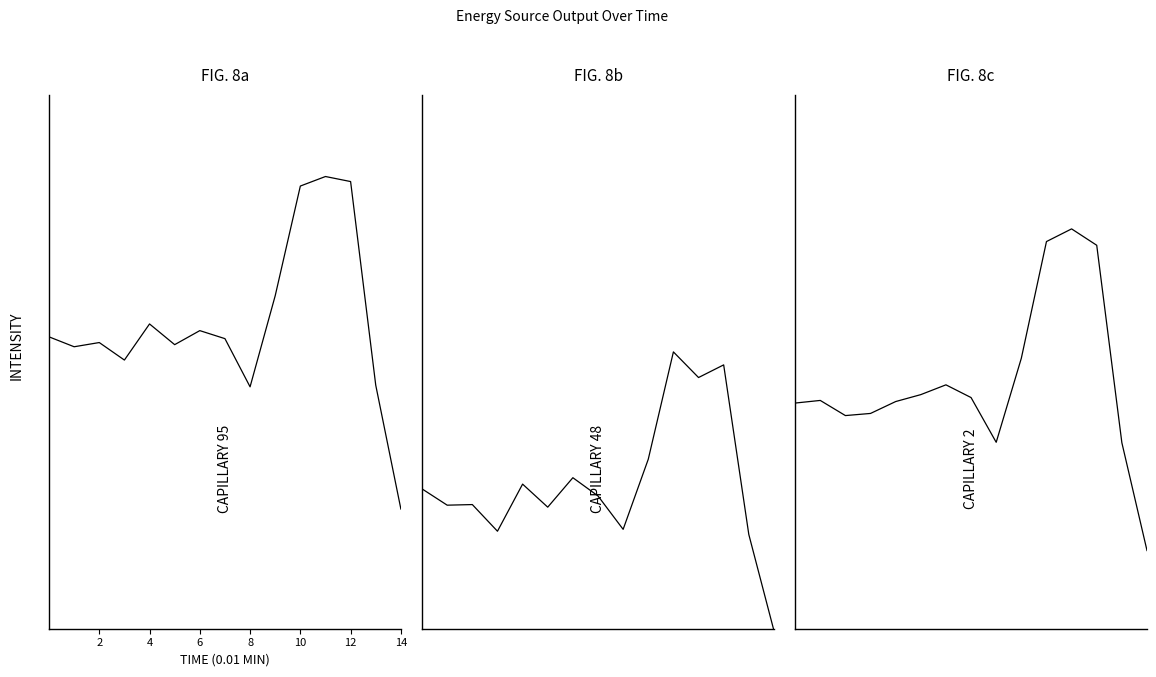

Reading left to right, what are all the values shown in this chart?

393.0	394.1	387.8	388.7	393.6	396.5	400.5	395.3	376.8	411.5	459.6	464.8	458.0	376.6	332.2